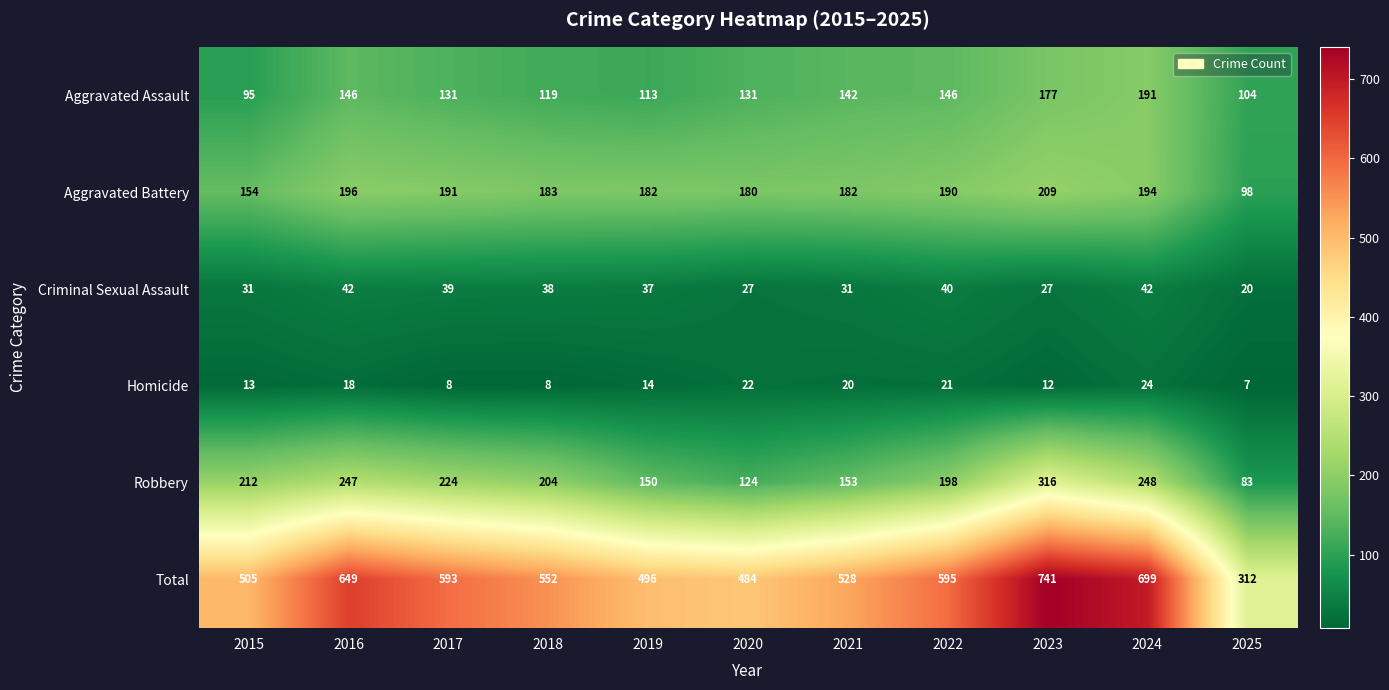

Which category has the lowest value across all series?

2025